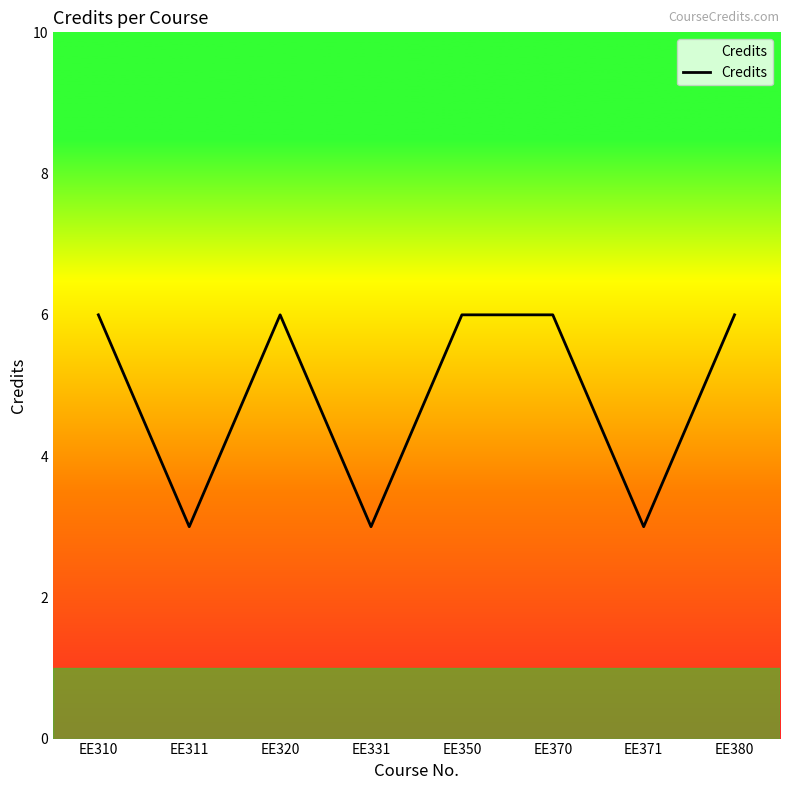

What is the smallest value displayed?

3